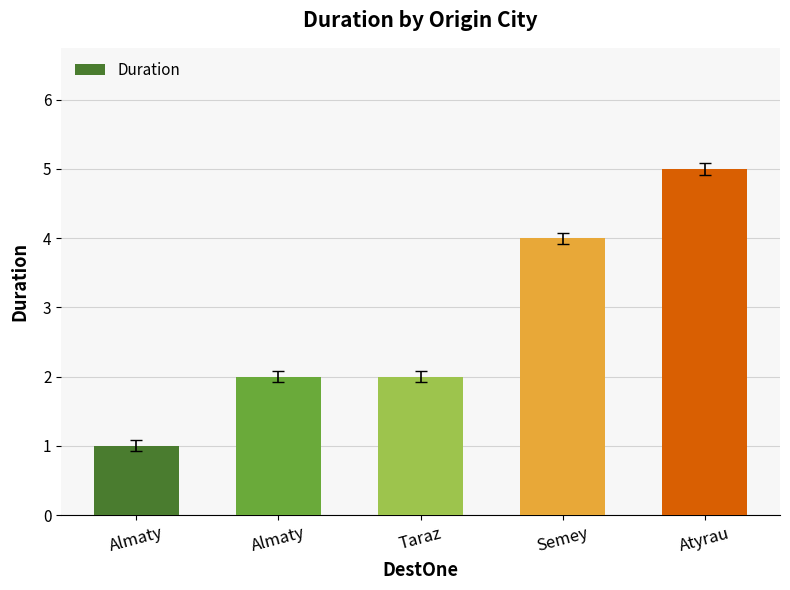

How many distinct data groups are displayed?

1